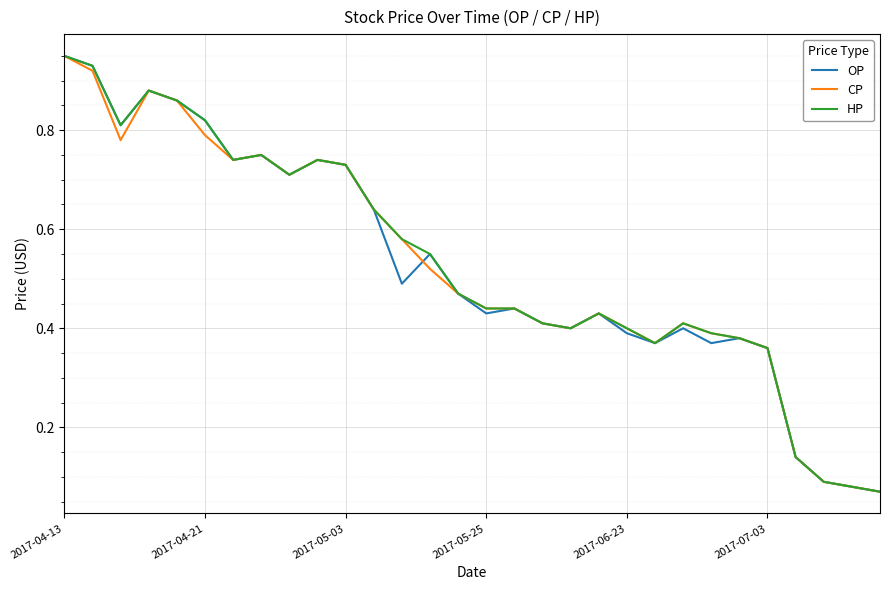

True or false: HP and OP cross at least once.

False